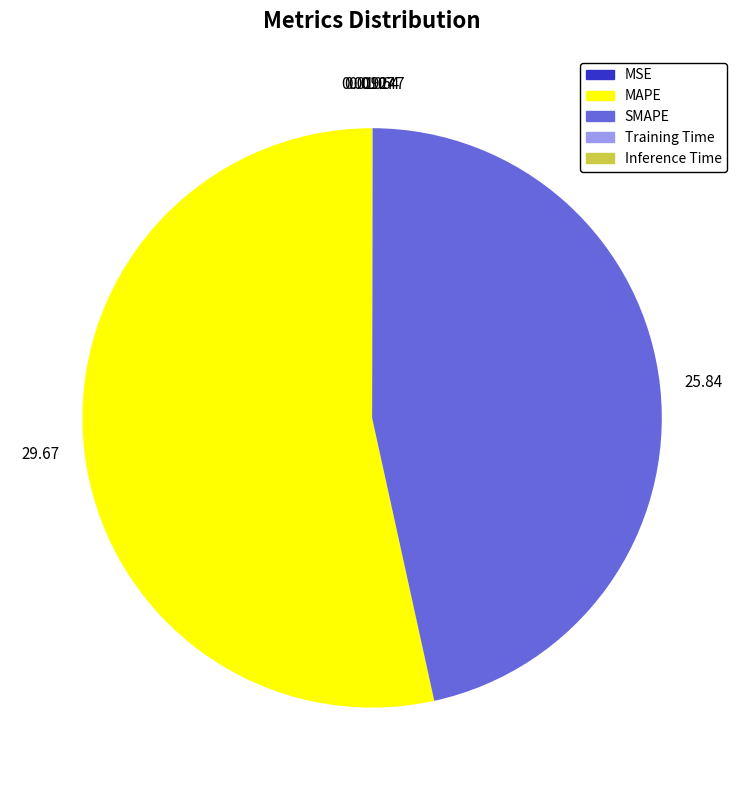

Does any single category account for the majority?

Yes